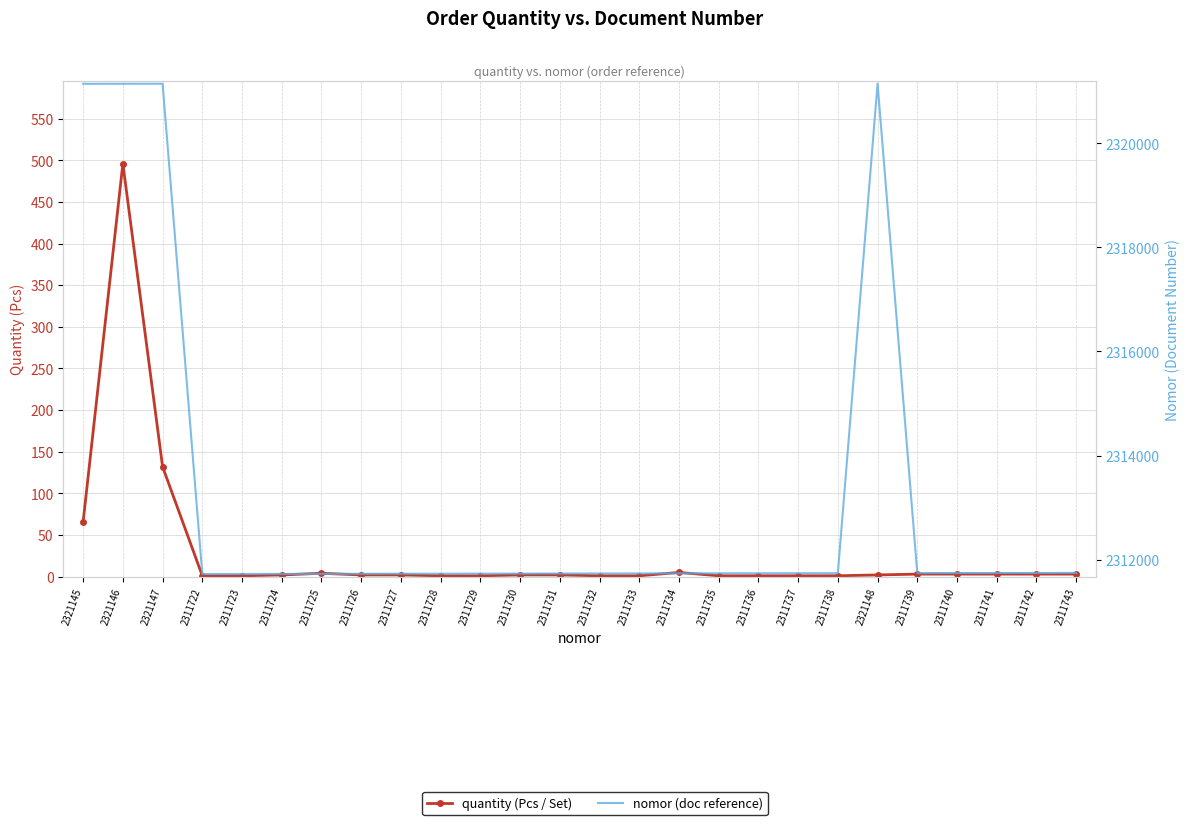

Which category has the lowest value in the quantity (Pcs / Set) series?

2311722